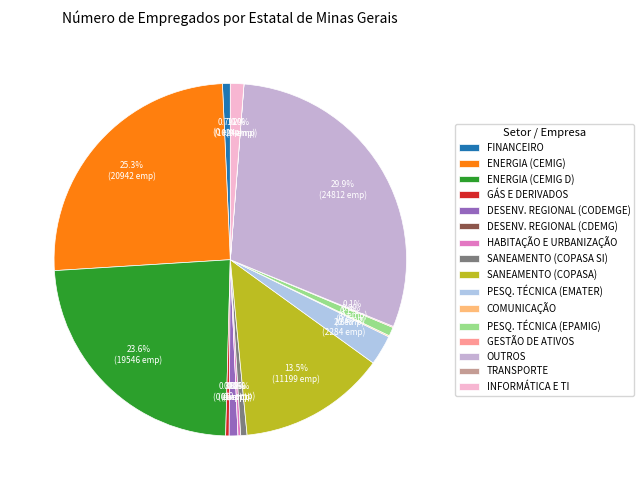

Does PESQUISA E ASSISTÊNCIA TÉCNICA represent more than half of the total?

No